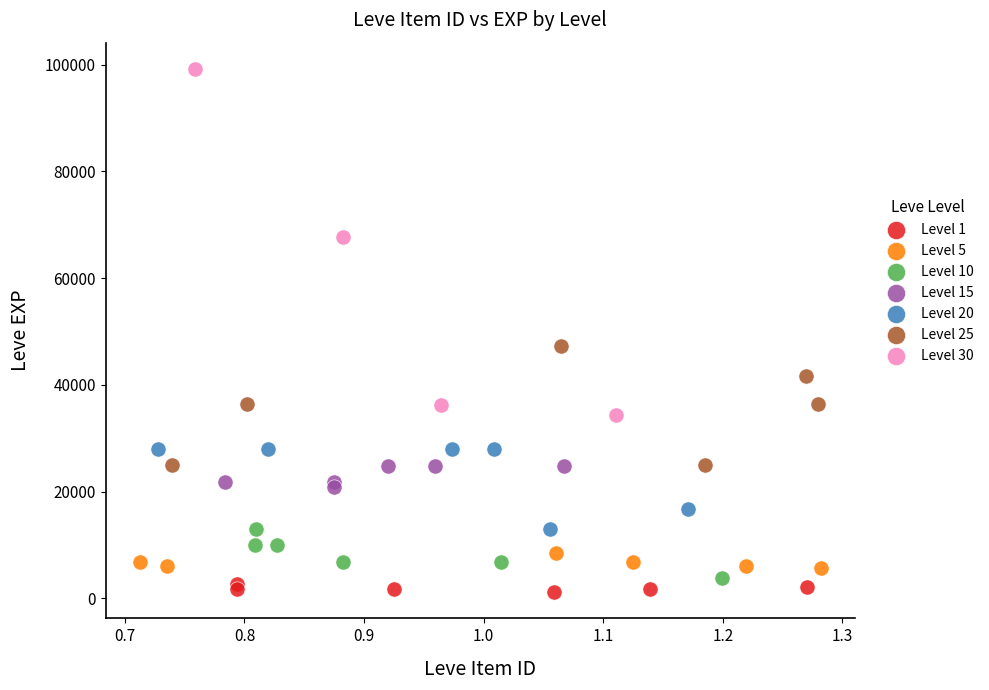

Which series has the widest spread of Y values?

Level 30